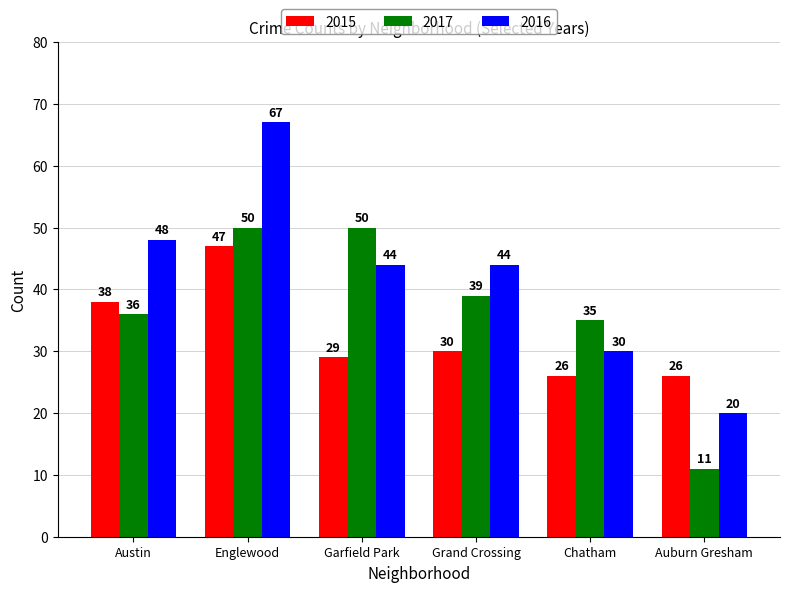

Does the chart contain stacked bars?

No